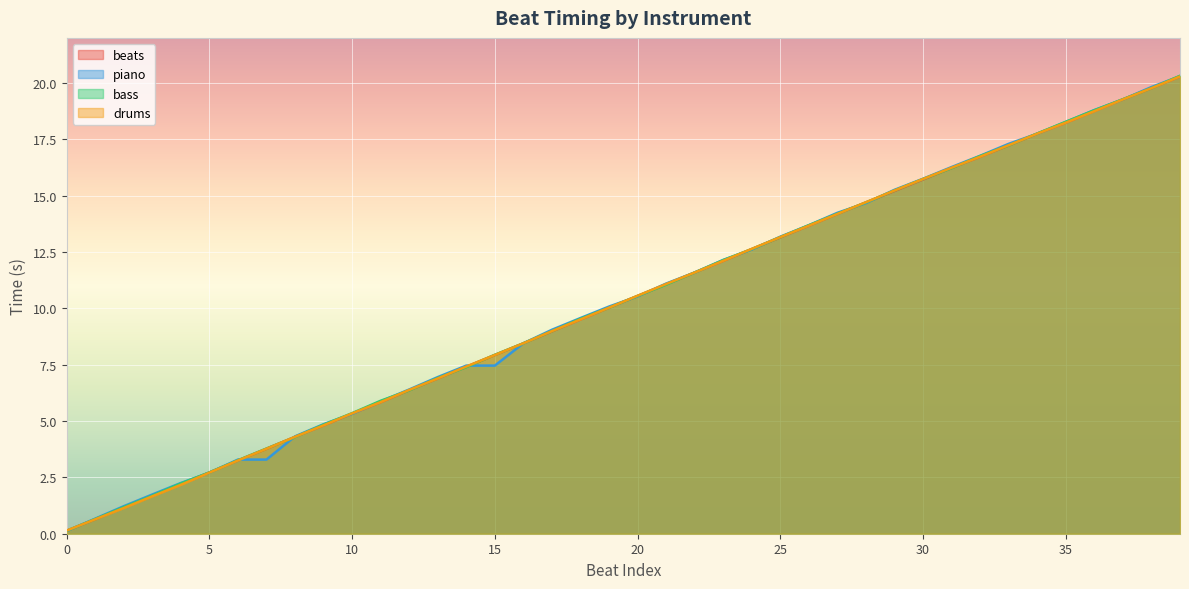

How many lines are shown in the chart?

4